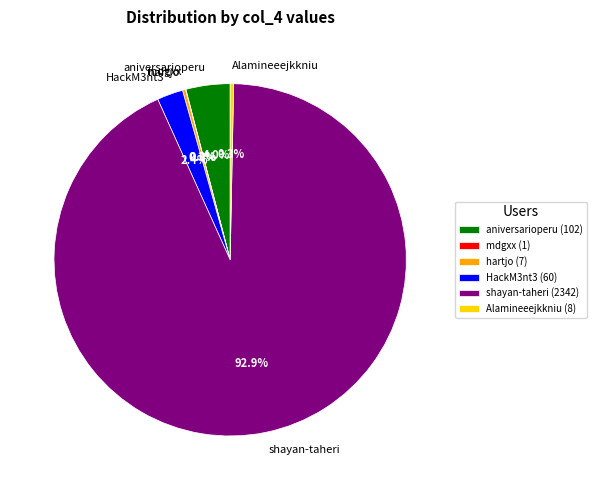

Is shayan-taheri the majority of the pie?

Yes